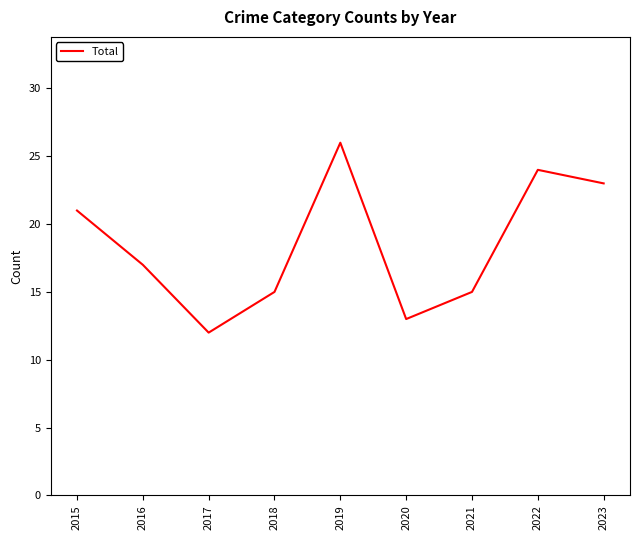

What value does the data have at 2022, to the nearest 10?

20